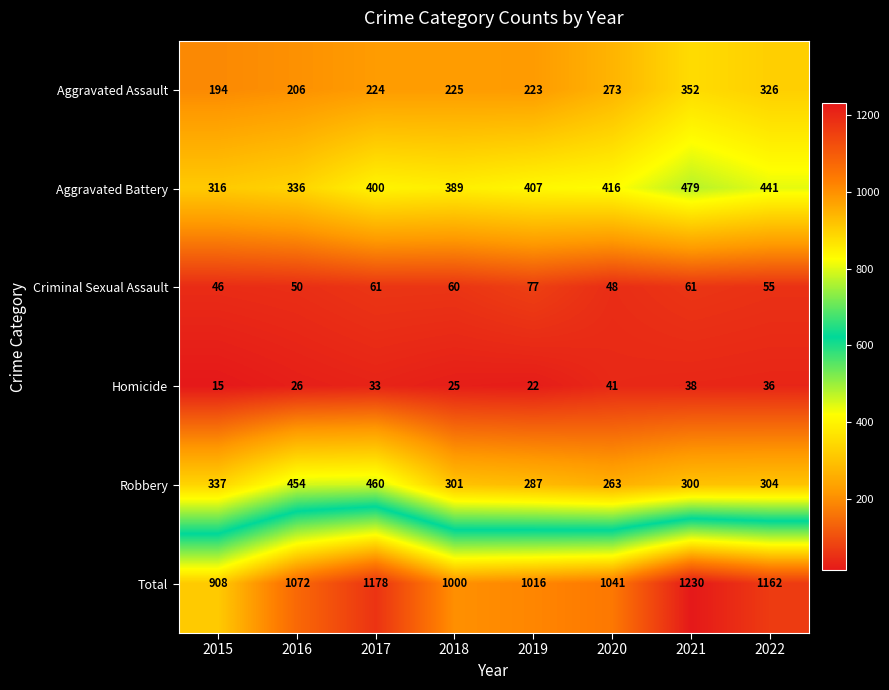

Which label corresponds to the largest value in the chart?

2021